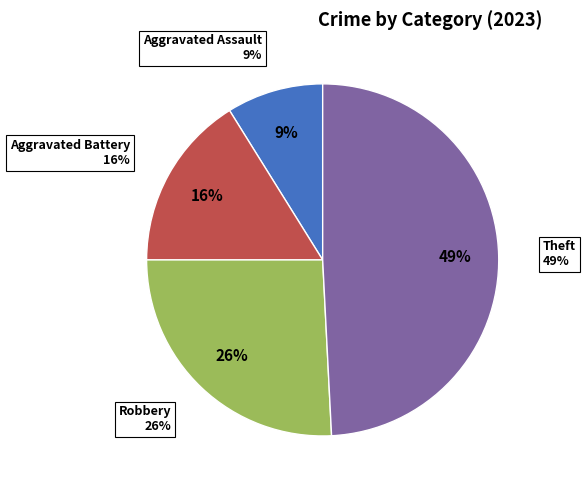

To the nearest percent, what portion does Aggravated Assault represent?

9%